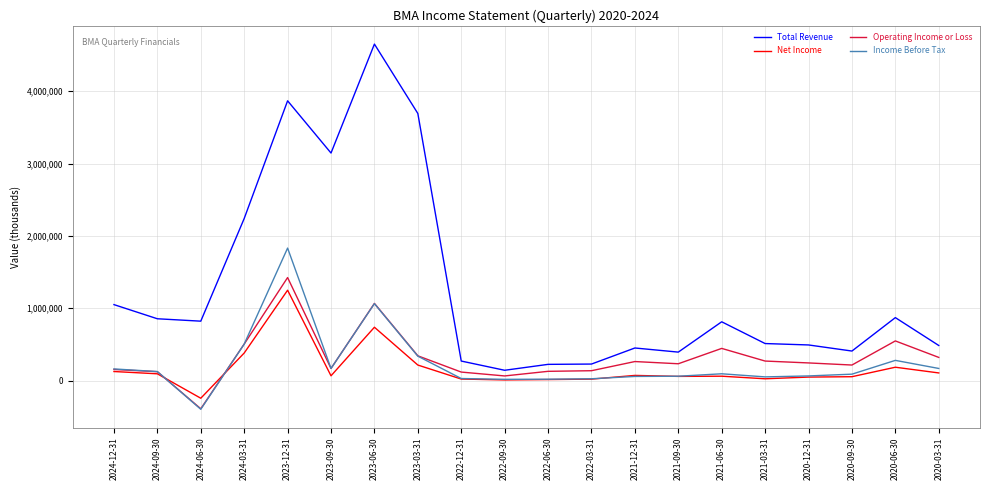

What is the total value across all series at 2022-06-30?

385700